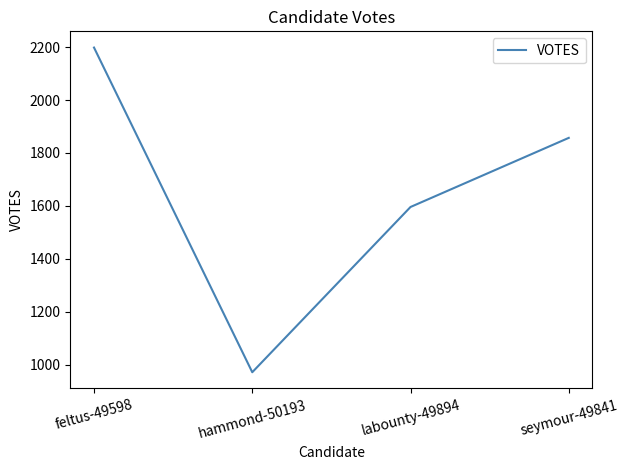

Count the values in the range 1596 to 2198.

3